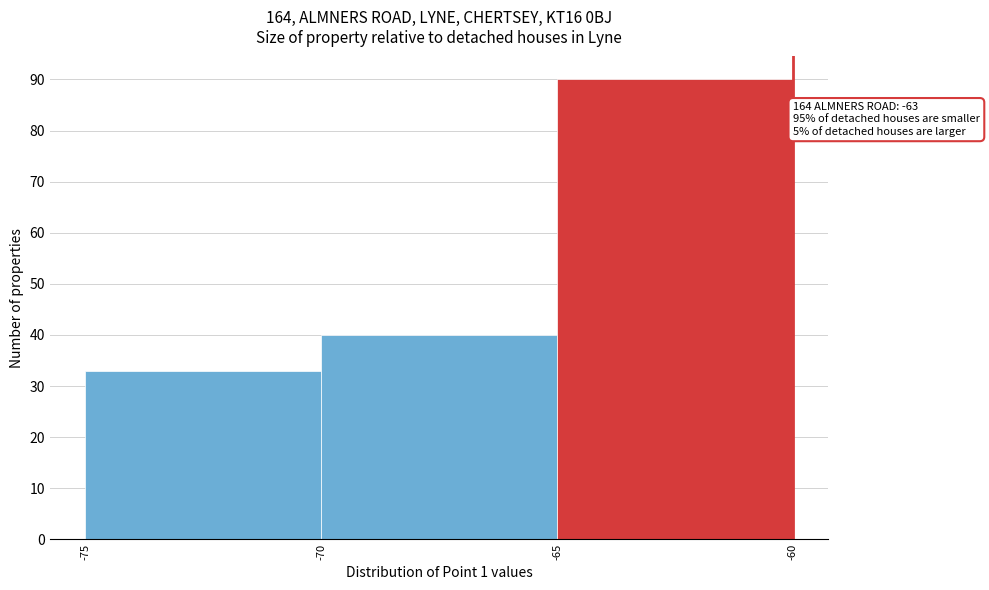

Which range on the x-axis has the tallest bar?

-65 to -60